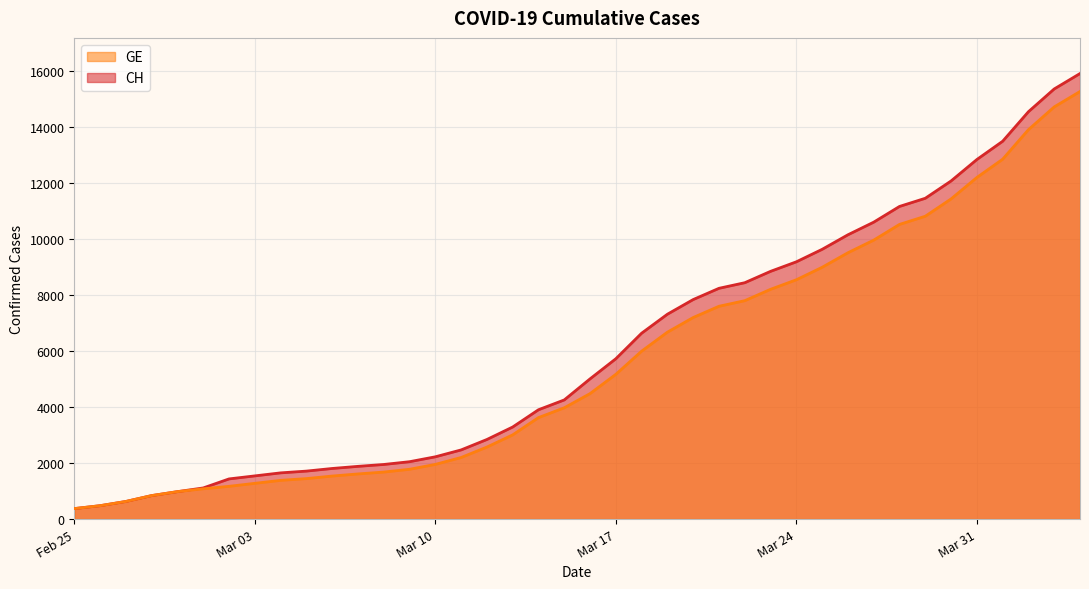

What is the lowest value of the CH series?

375